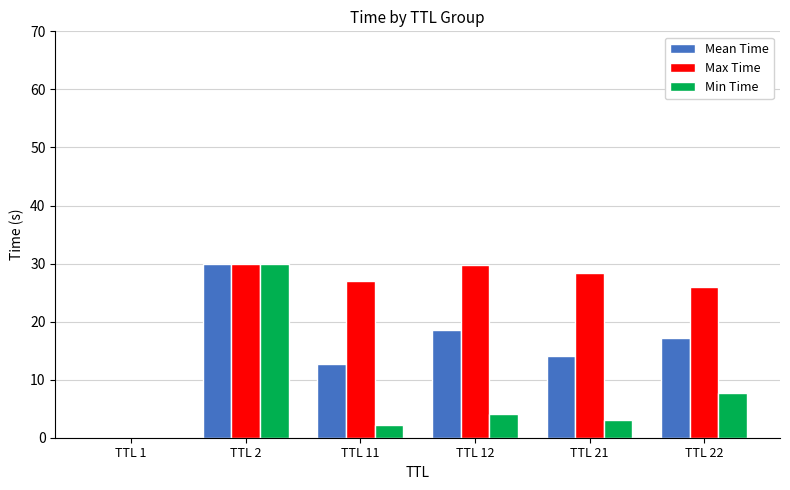

How many groups of bars are there?

6